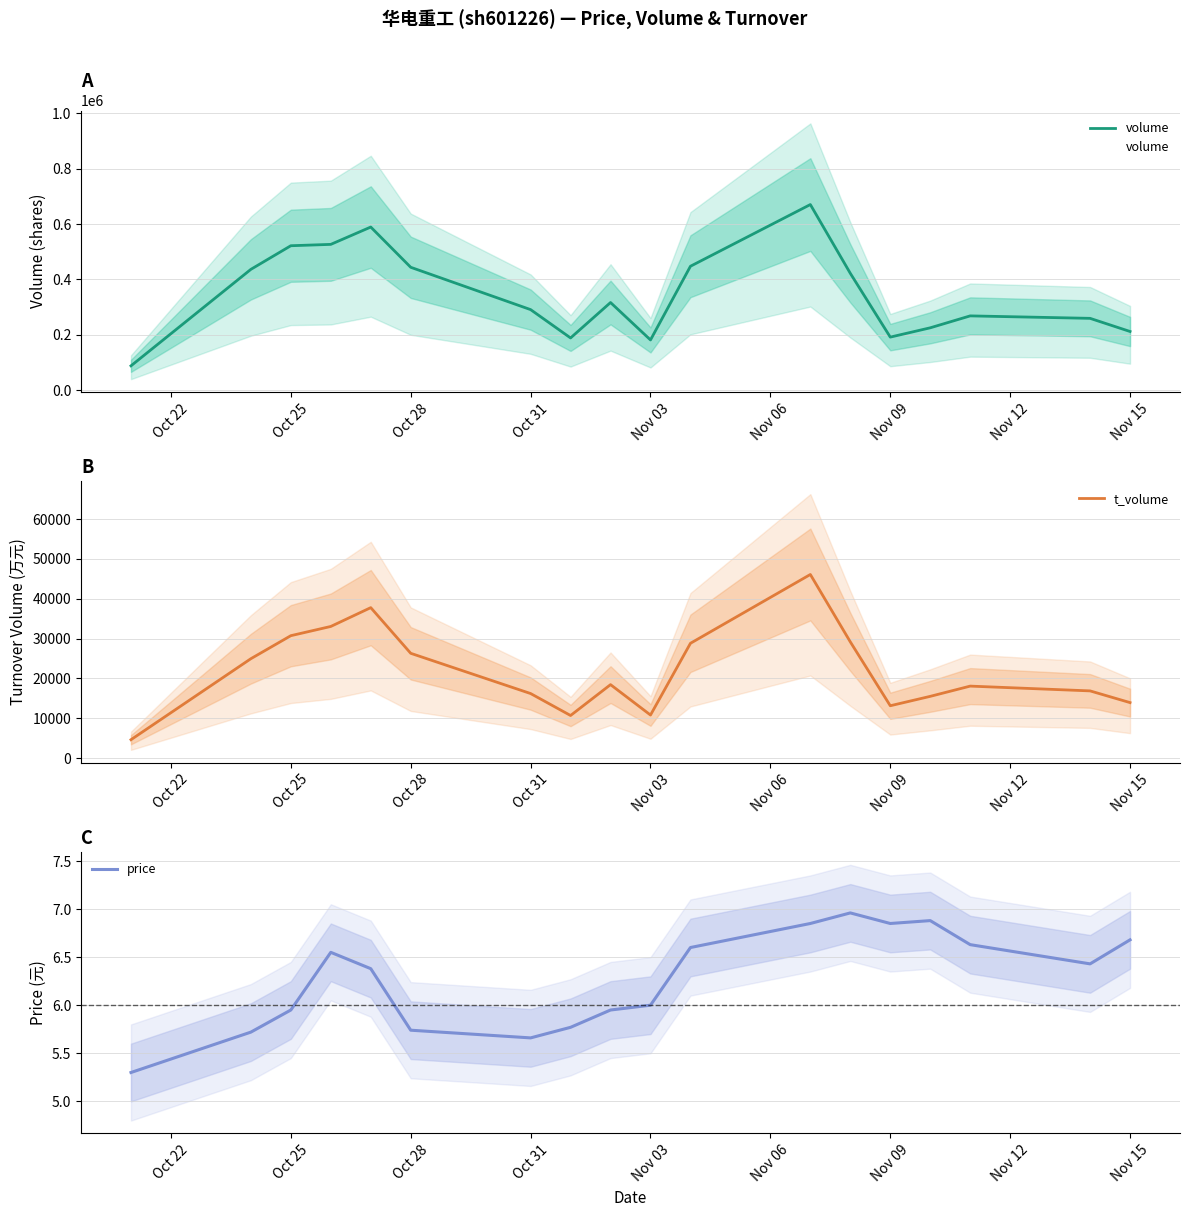

True or false: price has more than 2 interior local peaks.

True